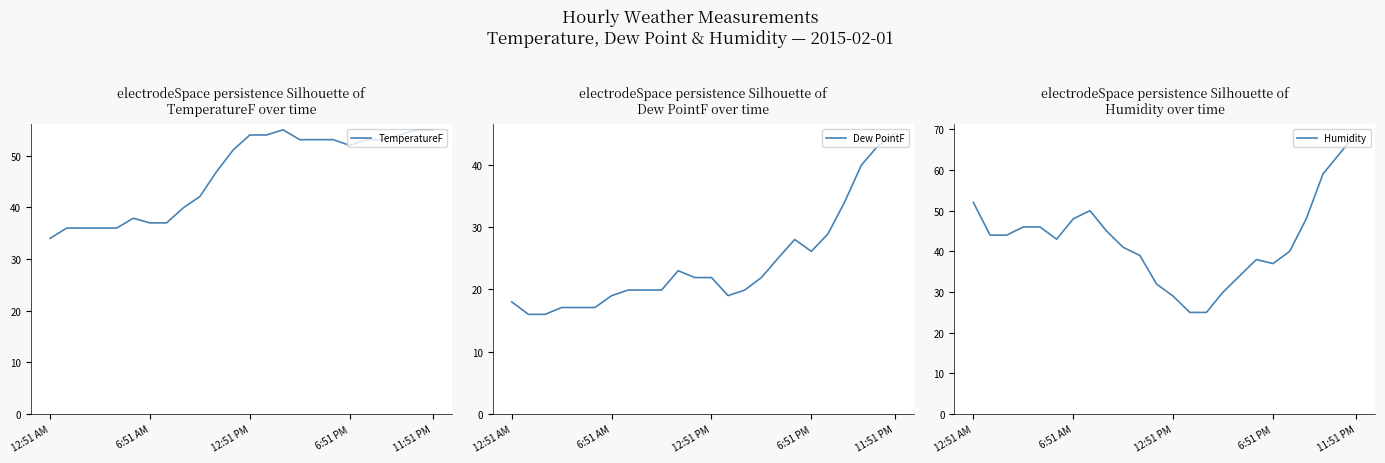

Rank the series by their average value, from lowest to highest.

Dew PointF, Humidity, TemperatureF